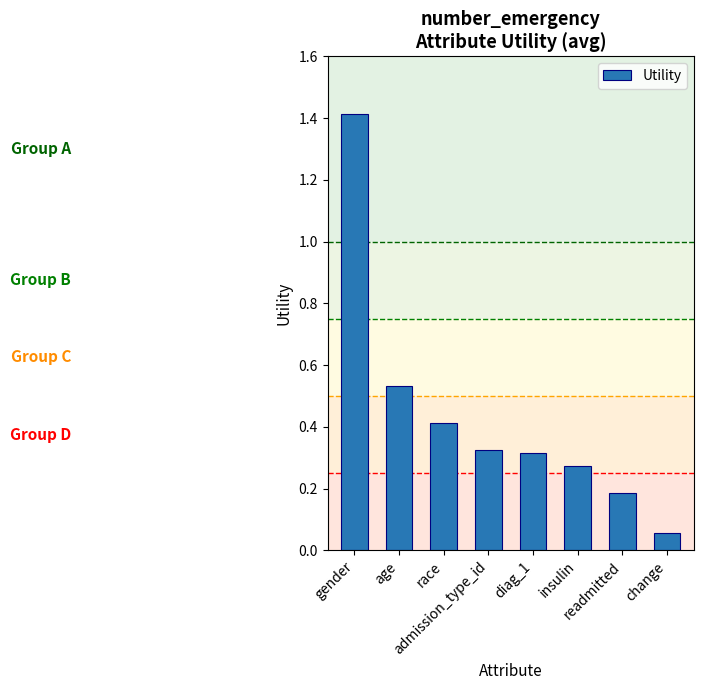

What position from the left is readmitted?

7